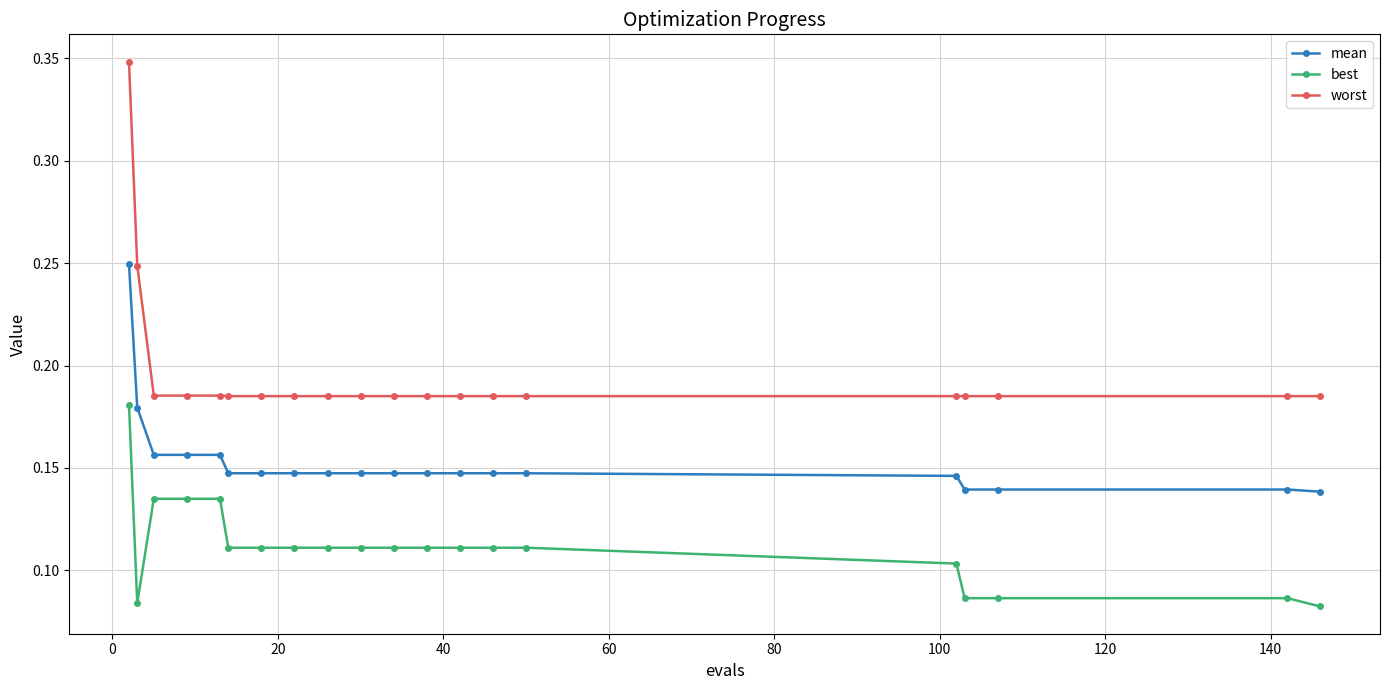

Which series has the largest total across all categories?

worst